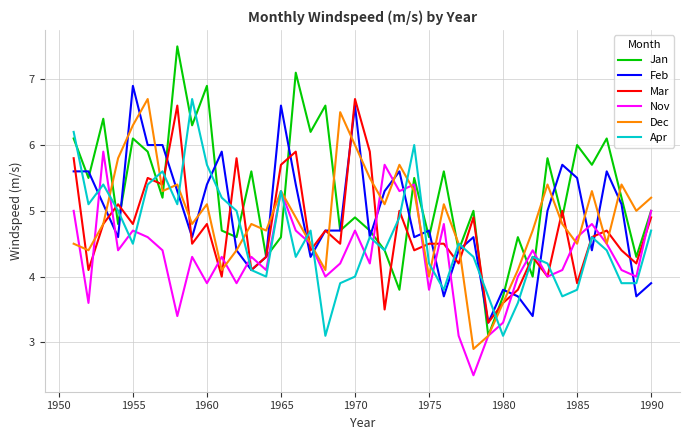

Count the number of categories in the chart.

40